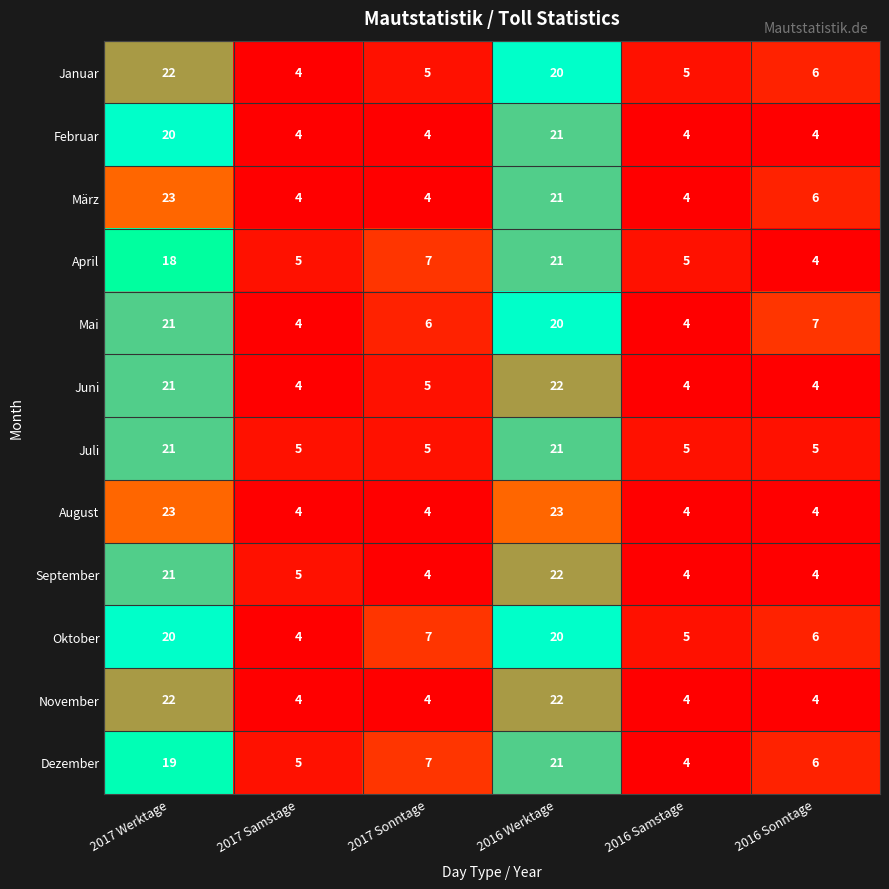

What is the maximum value for Dezember?

21